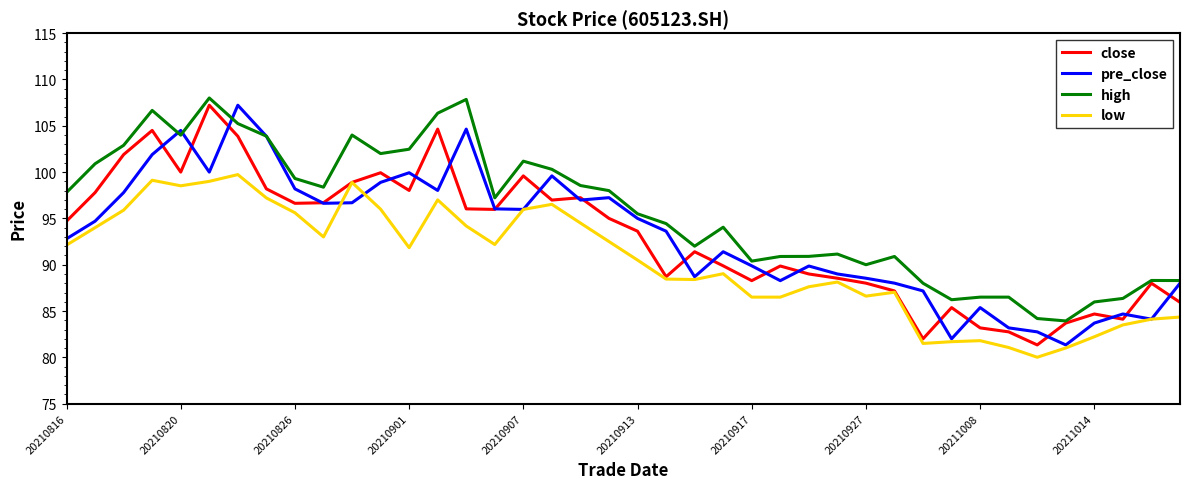

Does the chart display data point markers on the line(s)?

No